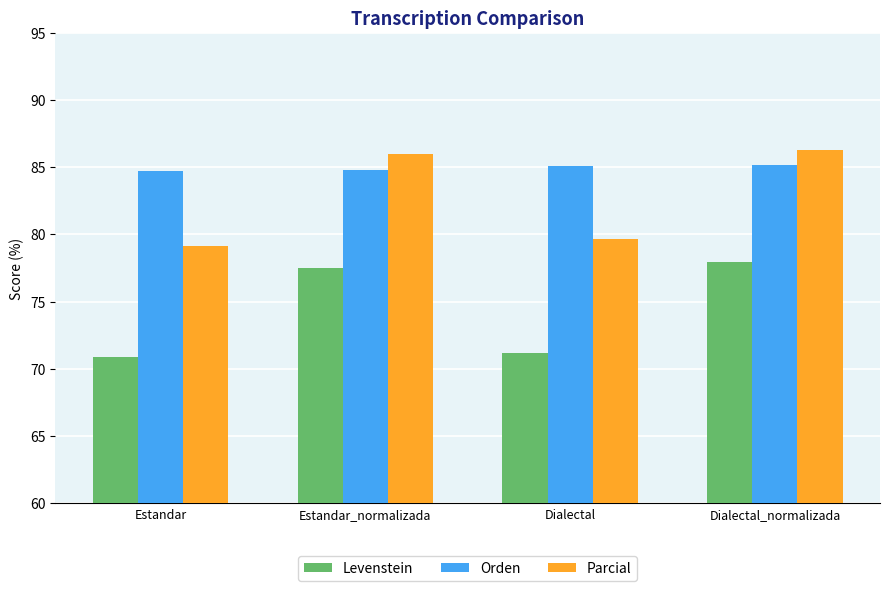

Is it true that Orden equals 115.6 at Dialectal?

False